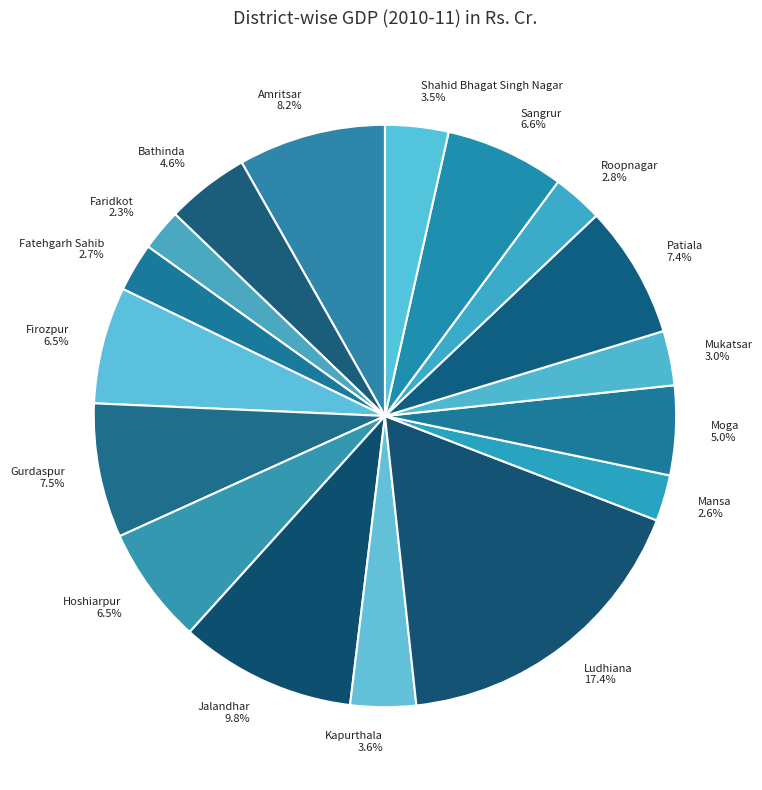

Does any single category account for the majority?

No